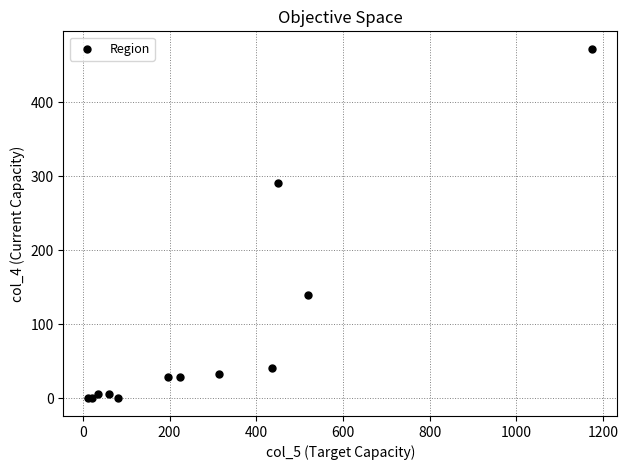

What Y value in the scatter plot is closest to 236?

291.5